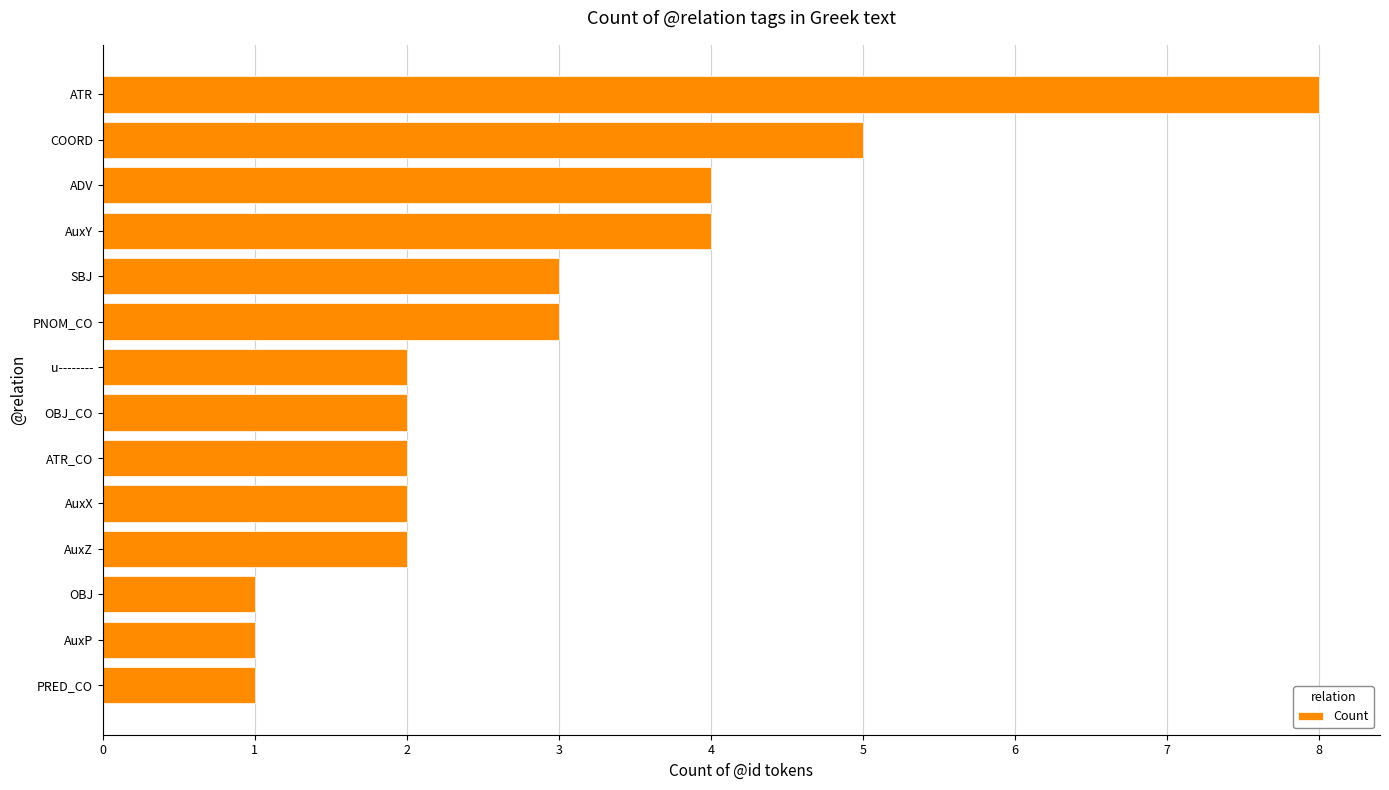

What is the sum of the values at COORD and OBJ_CO?

7